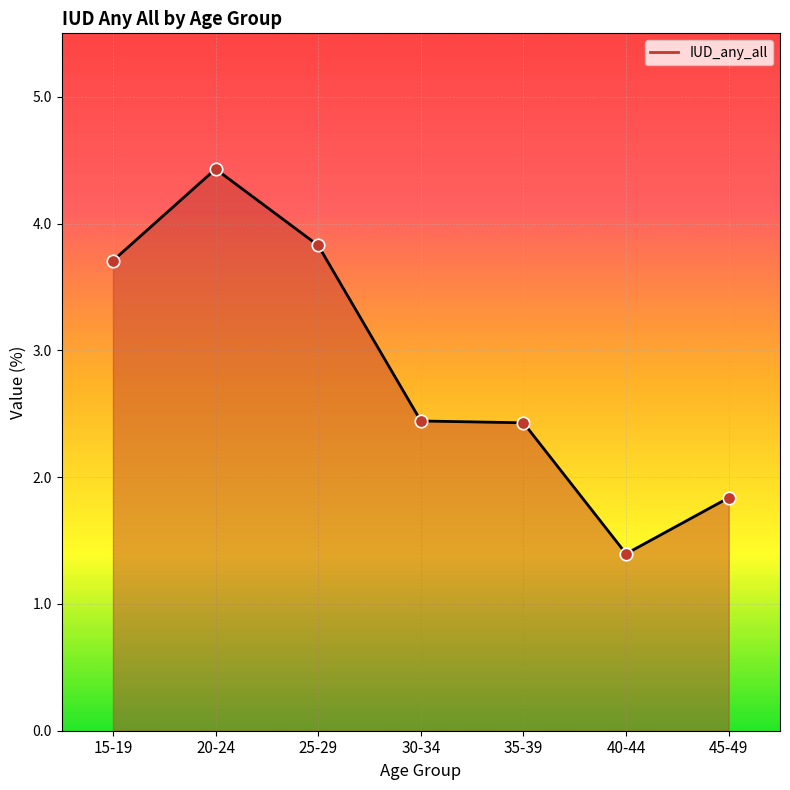

What is the change in value from 25-29 to 30-34?

-1.4